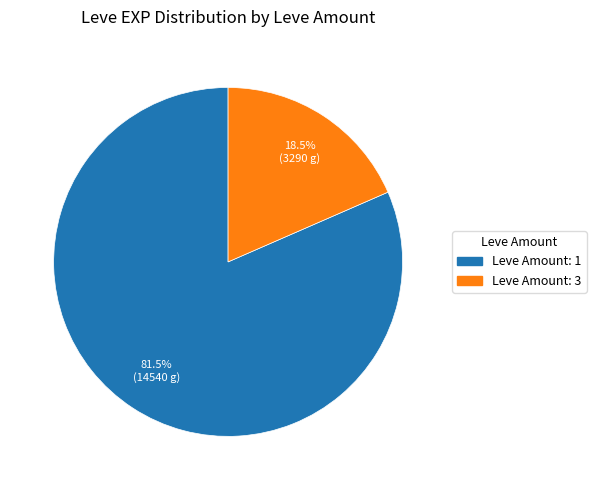

Count the number of slices in the pie.

2